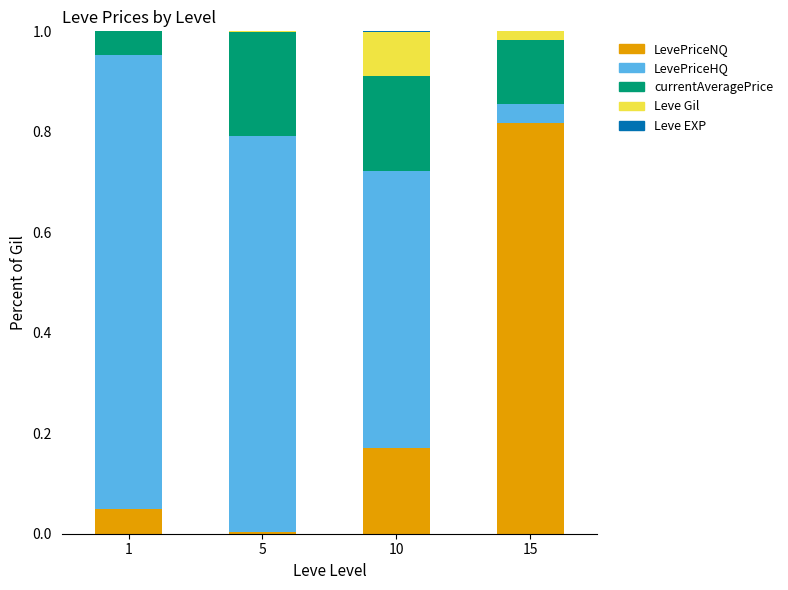

At which label does LevePriceNQ reach its peak?

15